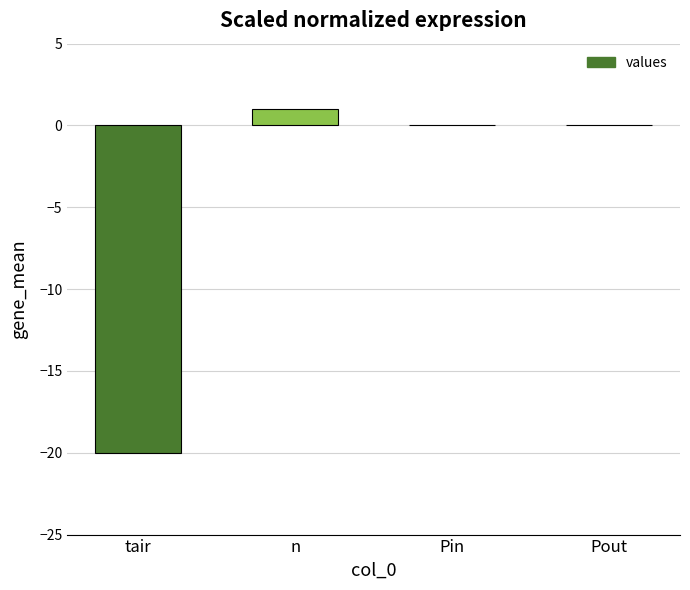

The value at n is 1. True or false?

True